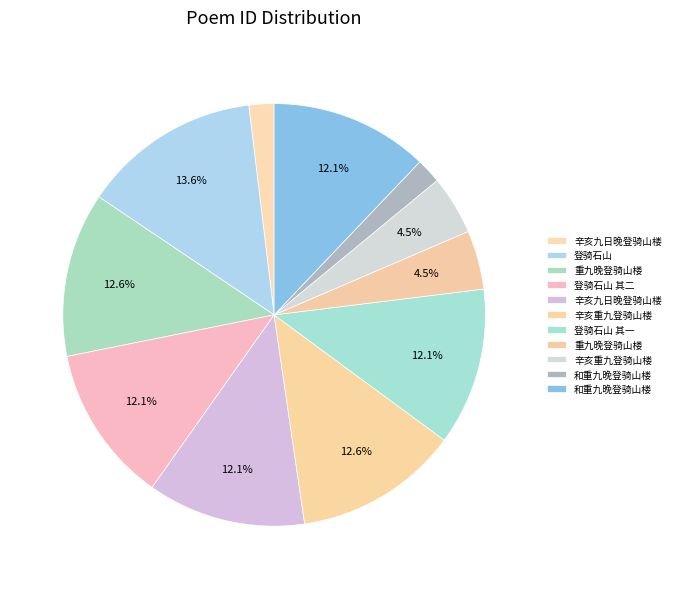

Count the number of slices in the pie.

11